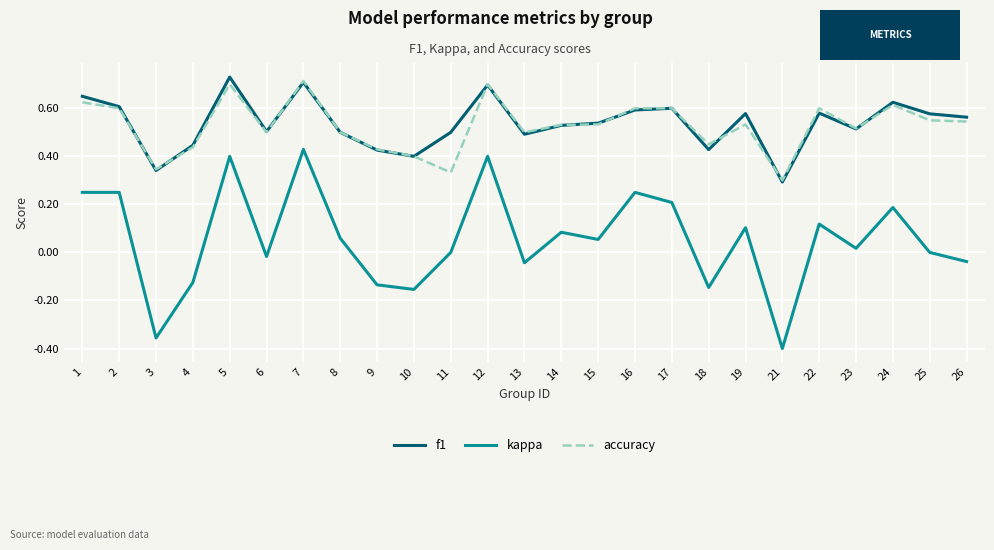

Which series has the widest spread of values?

kappa